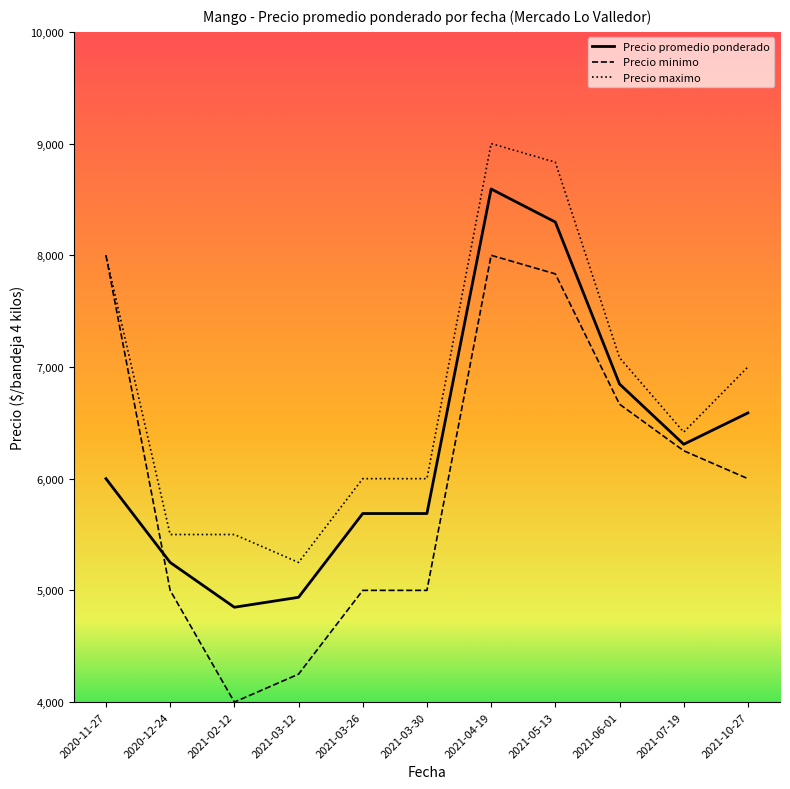

Where is Precio minimo nearest to the value 6000?

2021-10-27